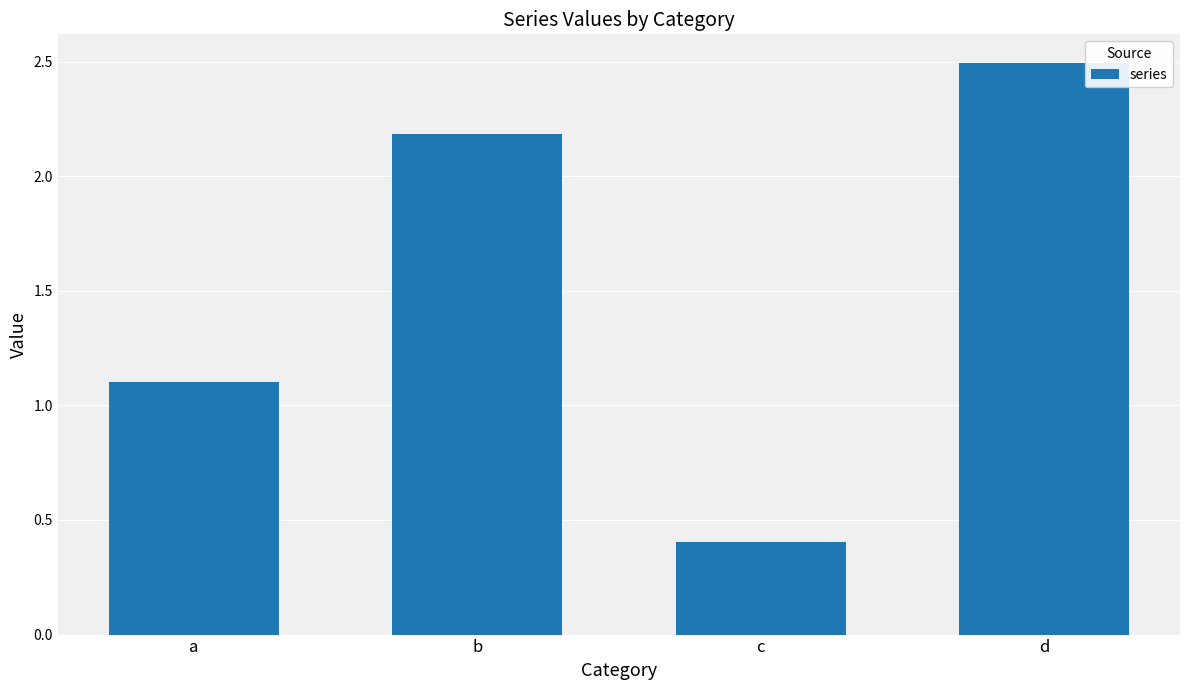

What is the value of the 3rd bar from the left?

0.4